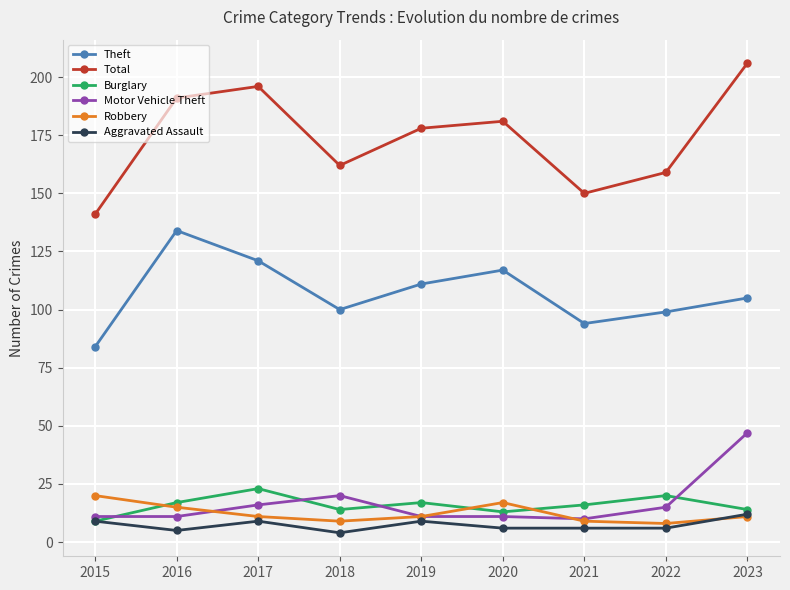

What are all the series names shown in the legend?

Theft, Total, Burglary, Motor Vehicle Theft, Robbery, Aggravated Assault